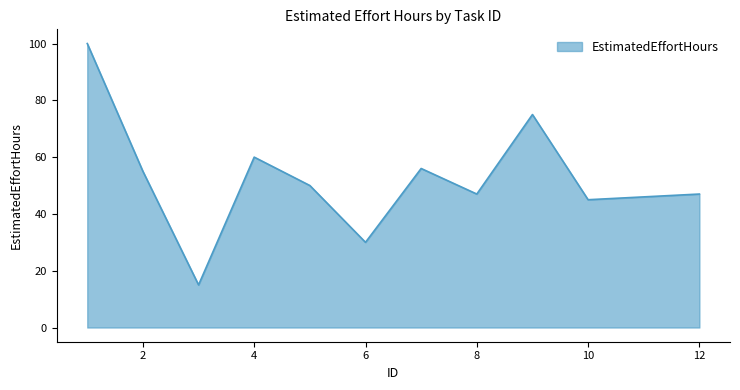

What is the smallest value displayed?

15